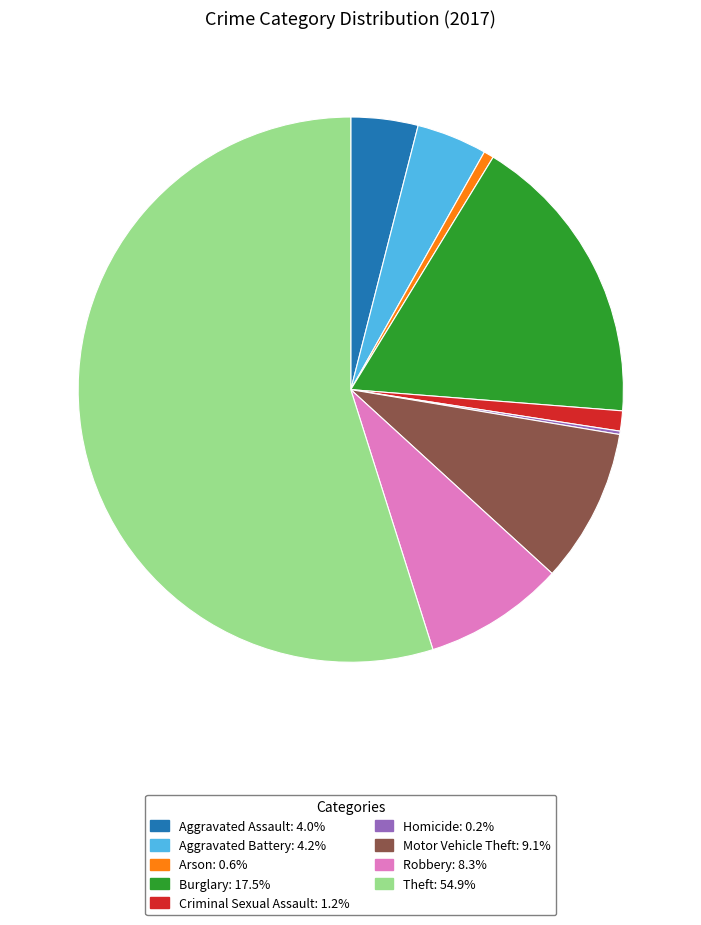

Between Criminal Sexual Assault and Robbery, which is larger?

Robbery